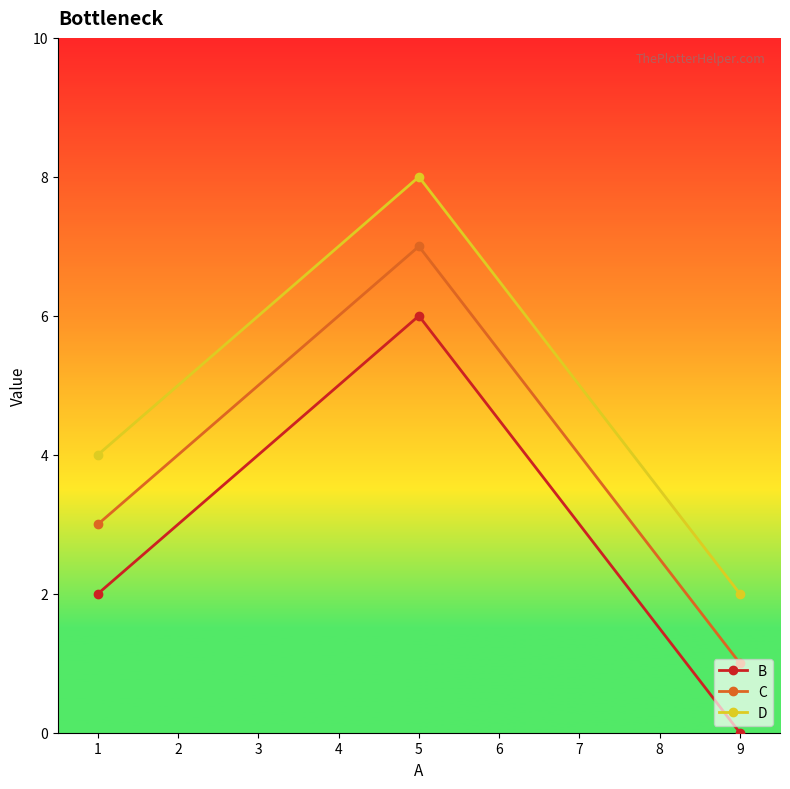

True or false: C has a value of 1 at 9.

True